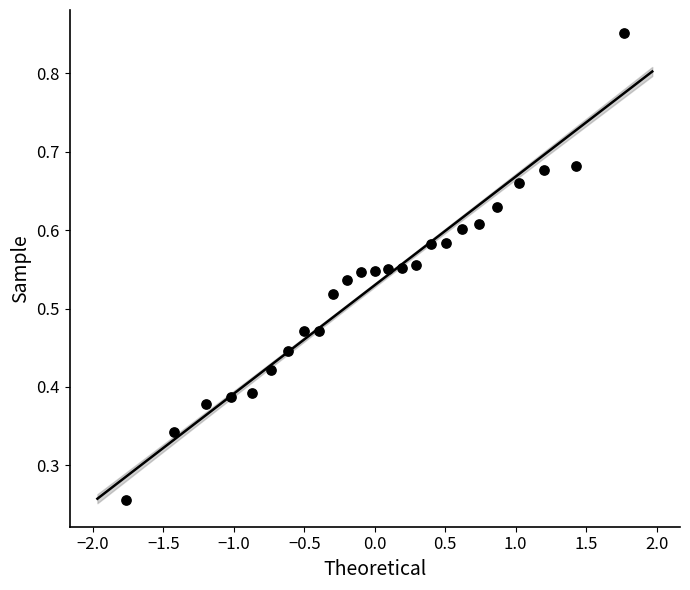

What is the range of X values (max minus min)?

3.5